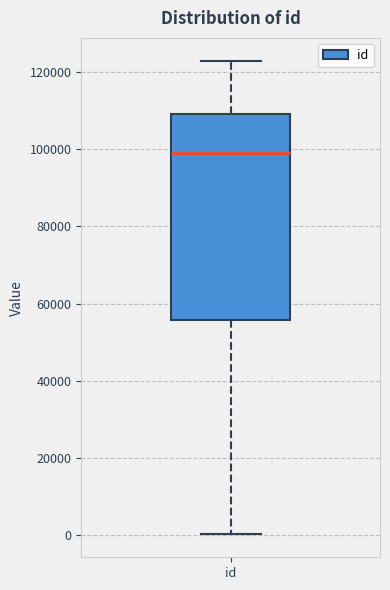

Where does the median line of the box for id sit on the y-axis? The values are not printed on the chart, so give them approximately, as read against the axis.

98000